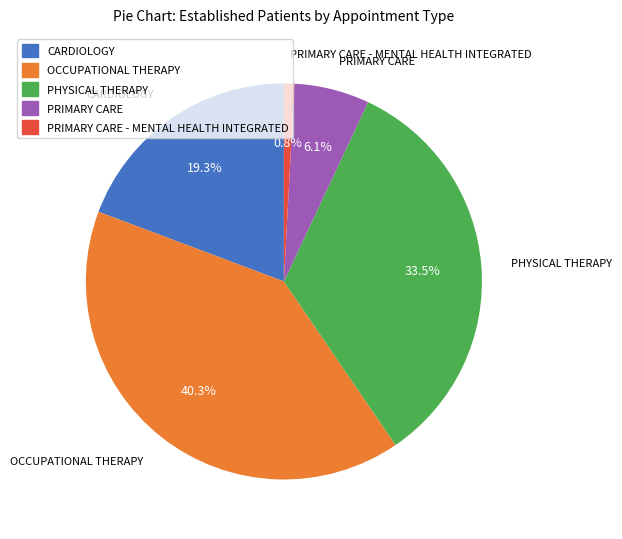

Which slice is the largest?

OCCUPATIONAL THERAPY